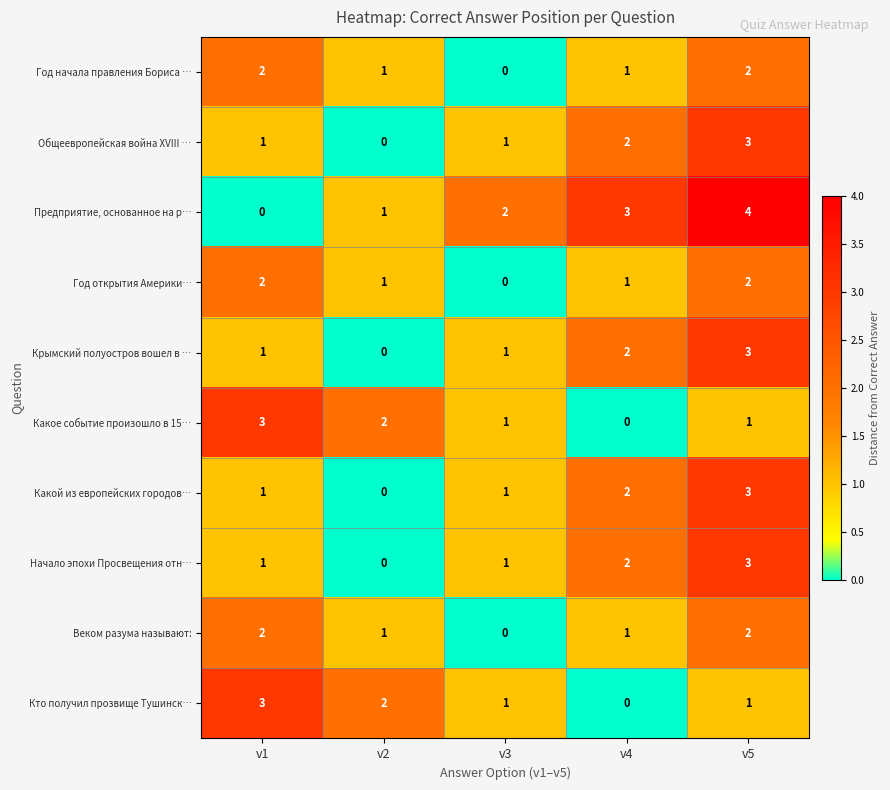

At which category does the chart reach its peak across all series?

v5